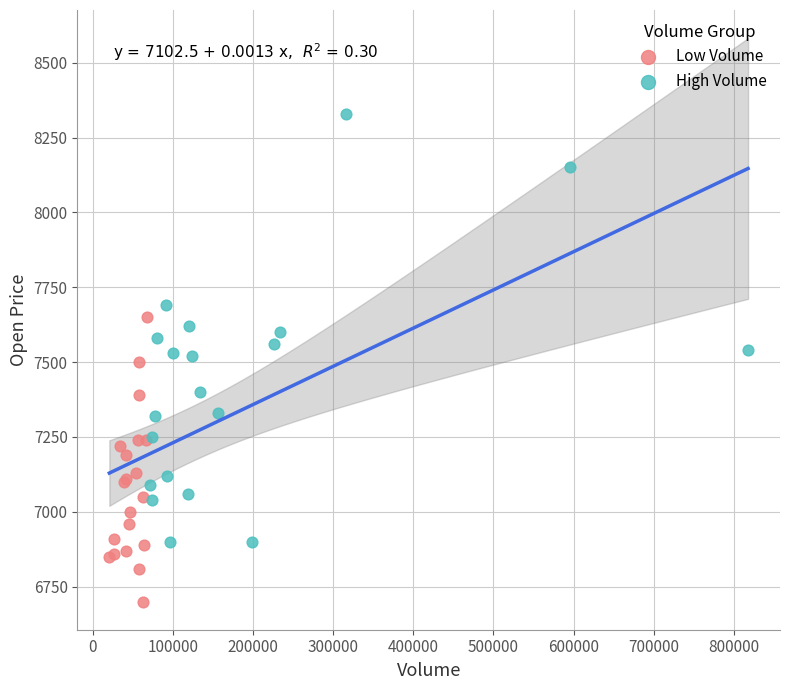

Which series reaches the maximum Y coordinate?

High Volume